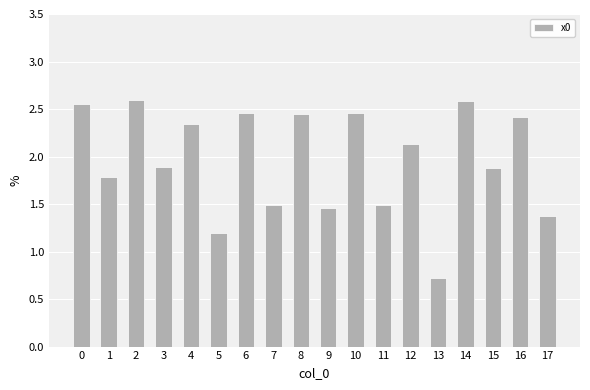

True or false: the data shows 0.3 at 5.

False